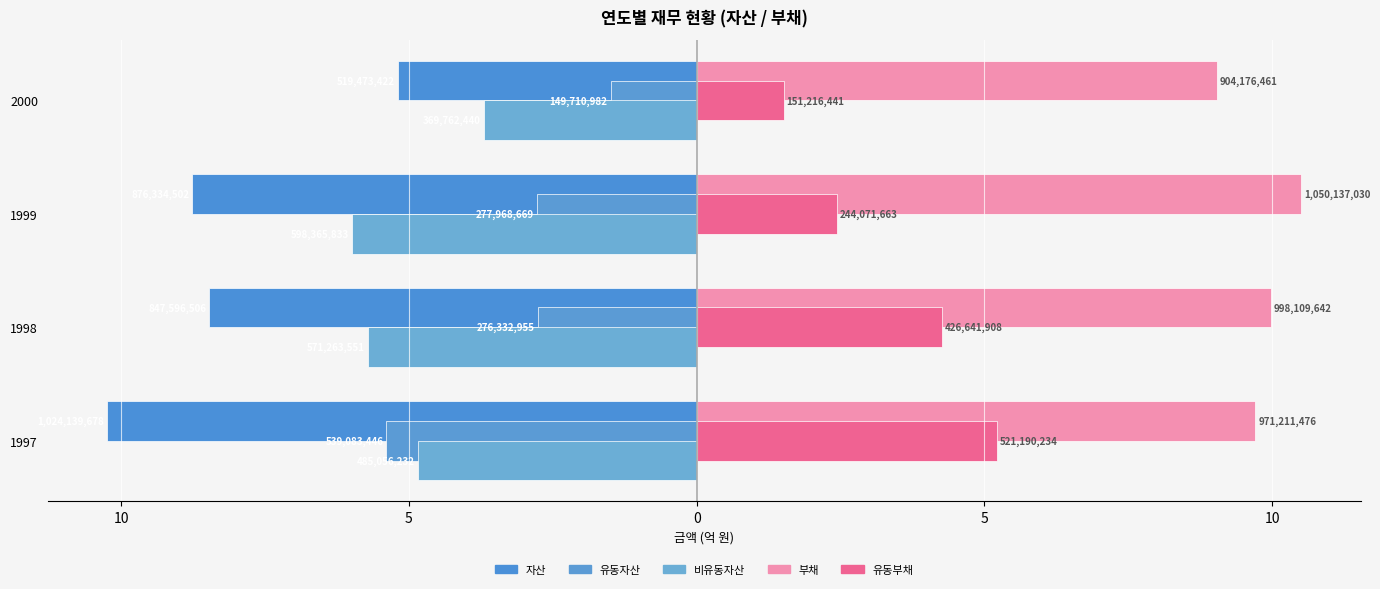

How many values in the 유동부채 series exceed 4?

2